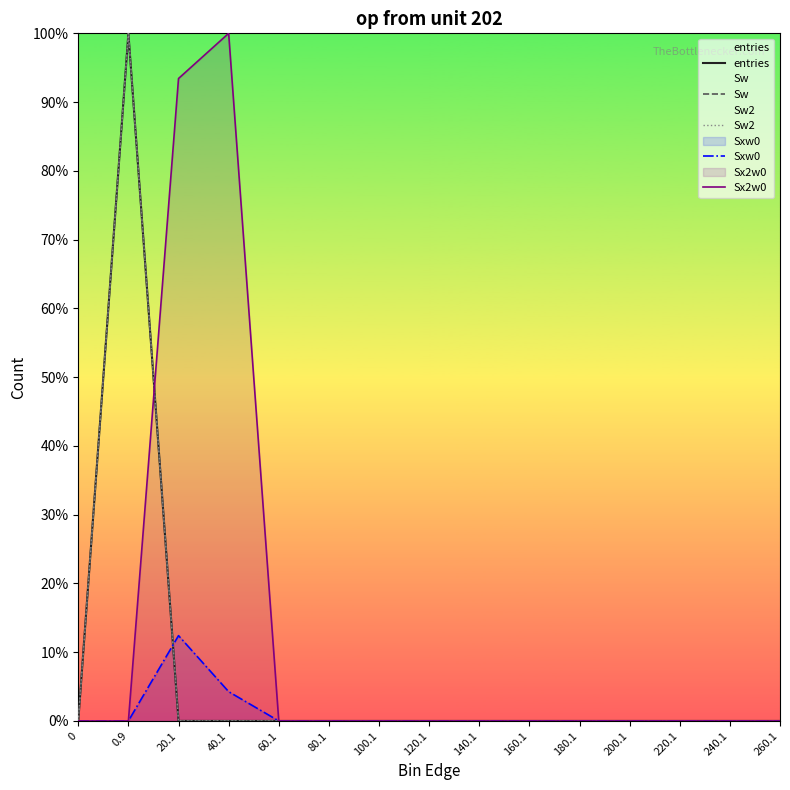

Does the chart display data point markers on the line(s)?

No